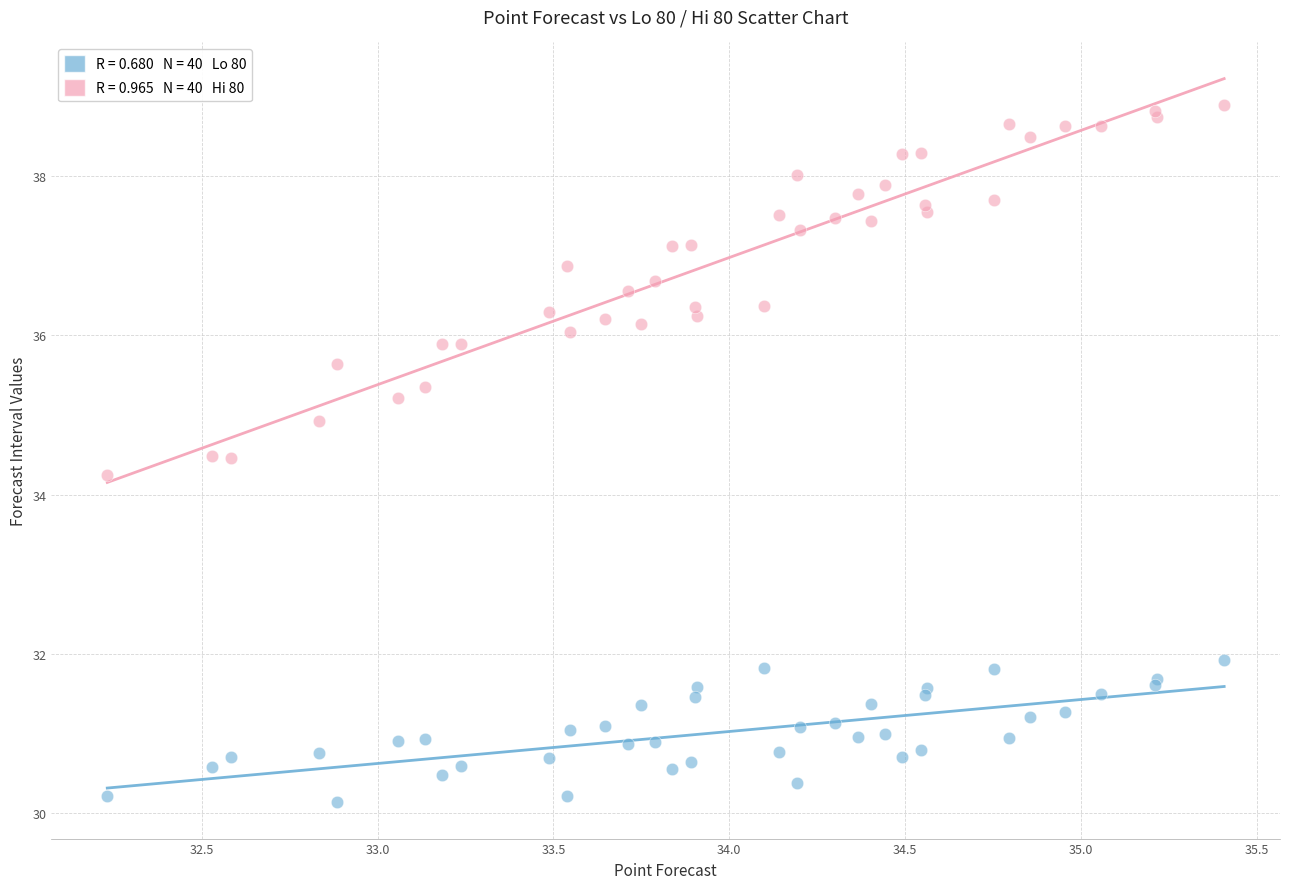

Across all series, what Y value is closest to 34?

34.3